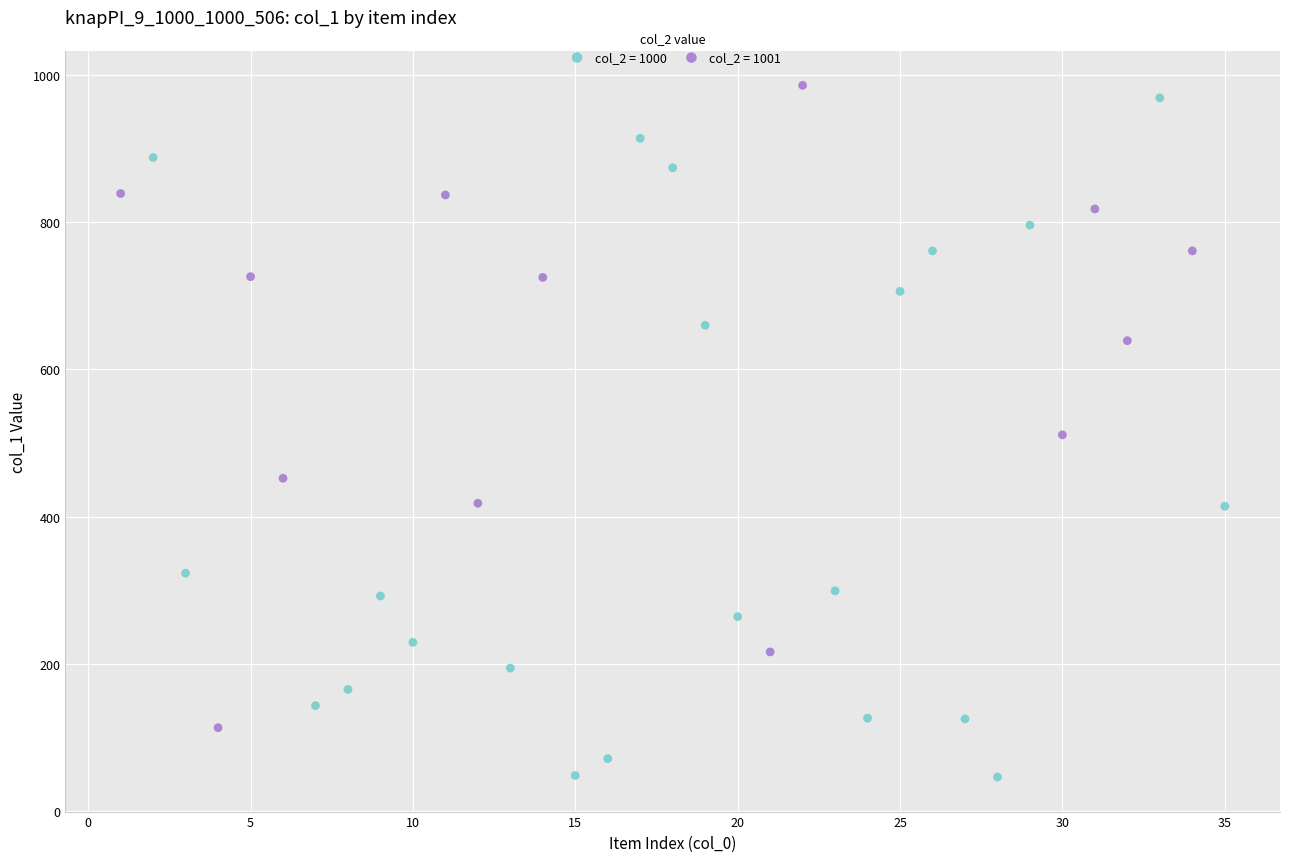

Which series reaches the maximum Y coordinate?

col_2 = 1001